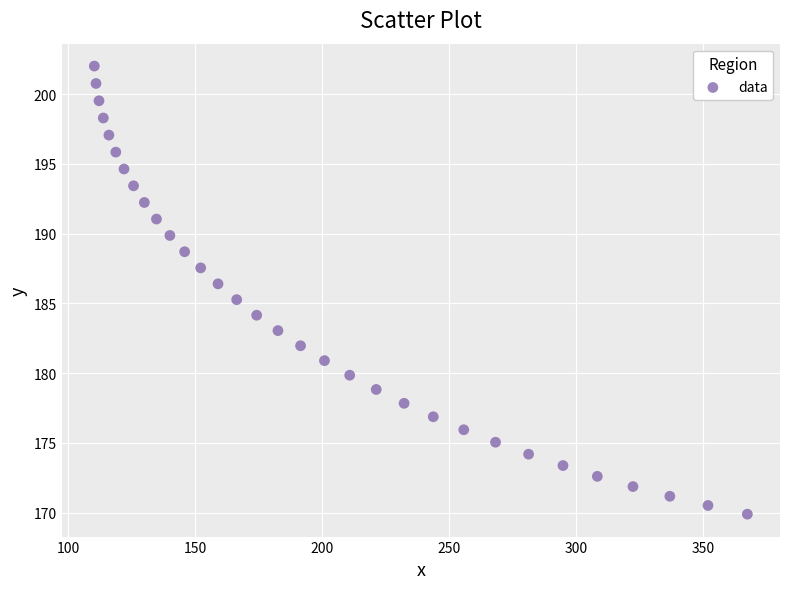

What is the range of Y values (max minus min)?

32.1